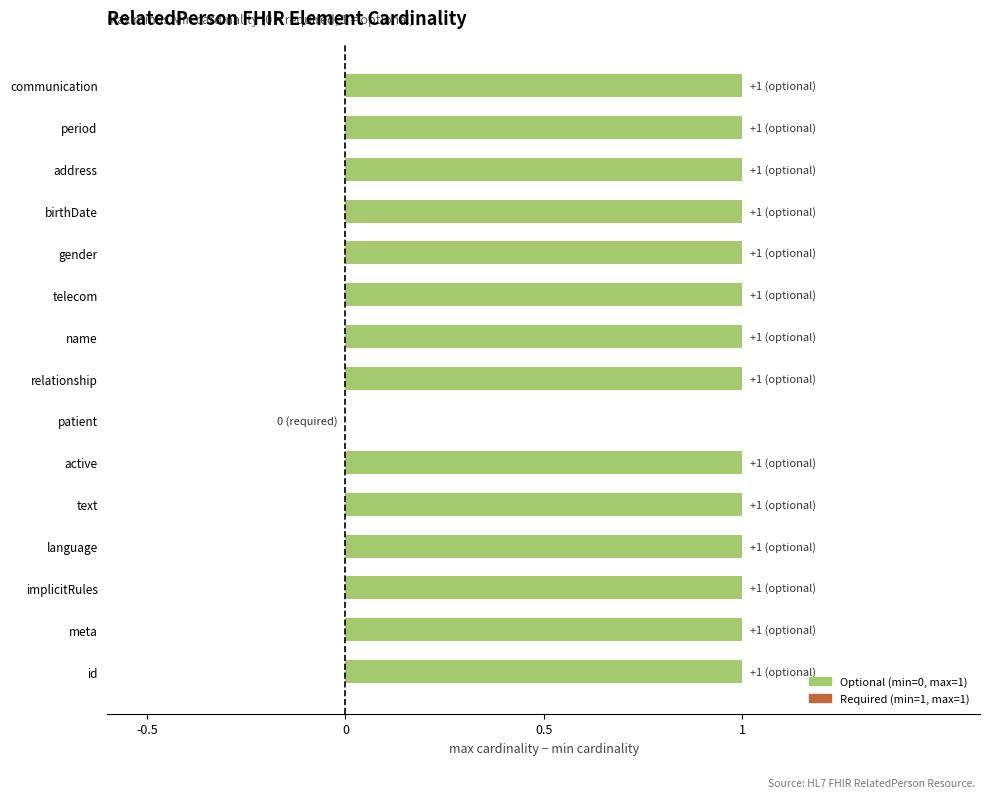

At which label is the value closest to 0?

patient